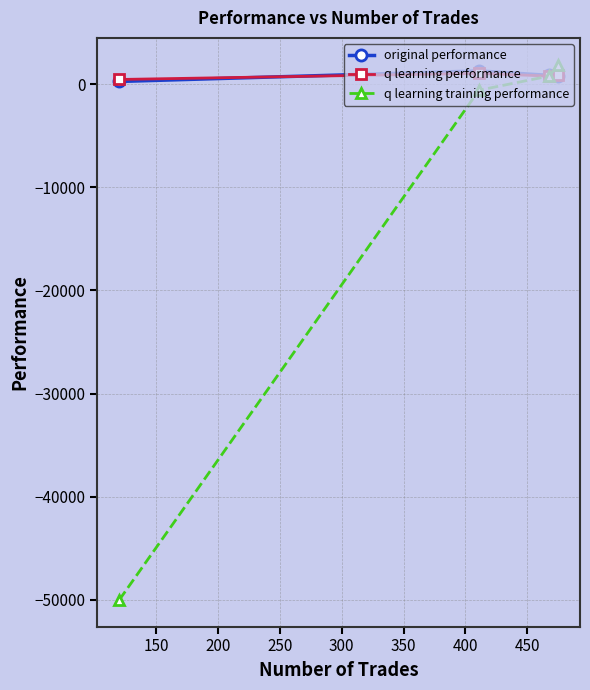

What is the value of the q learning training performance point at the 1st from the left?

-50000.0